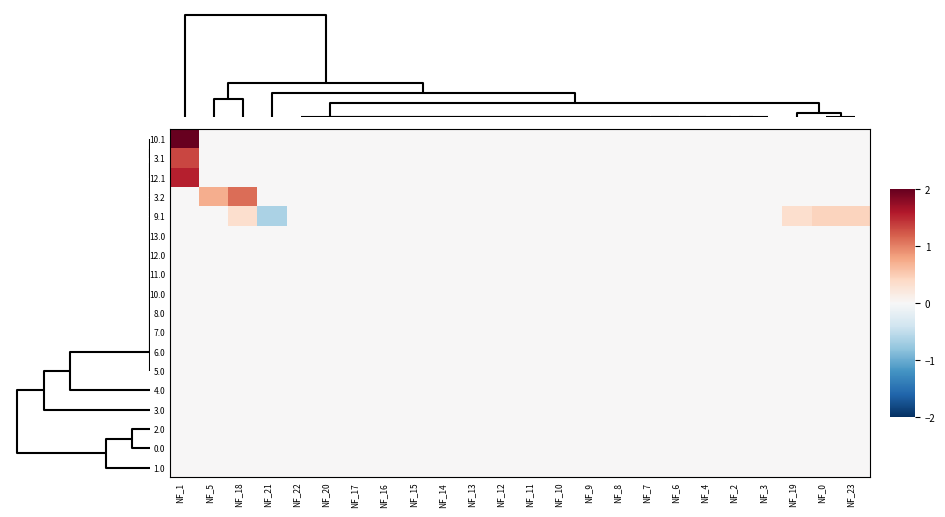

Reading left to right, what are all the values shown in this chart?

10.1: NF_1=2.0	NF_5=0.0	NF_18=0.0	NF_21=0.0	NF_22=0.0	NF_20=0.0	NF_17=0.0	NF_16=0.0	NF_15=0.0	NF_14=0.0	NF_13=0.0	NF_12=0.0	NF_11=0.0	NF_10=0.0	NF_9=0.0	NF_8=0.0	NF_7=0.0	NF_6=0.0	NF_4=0.0	NF_2=0.0	NF_3=0.0	NF_19=0.0	NF_0=0.0	NF_23=0.0
3.1: NF_1=1.3	NF_5=0.0	NF_18=0.0	NF_21=0.0	NF_22=0.0	NF_20=0.0	NF_17=0.0	NF_16=0.0	NF_15=0.0	NF_14=0.0	NF_13=0.0	NF_12=0.0	NF_11=0.0	NF_10=0.0	NF_9=0.0	NF_8=0.0	NF_7=0.0	NF_6=0.0	NF_4=0.0	NF_2=0.0	NF_3=0.0	NF_19=0.0	NF_0=0.0	NF_23=0.0
12.1: NF_1=1.6	NF_5=0.0	NF_18=0.0	NF_21=0.0	NF_22=0.0	NF_20=0.0	NF_17=0.0	NF_16=0.0	NF_15=0.0	NF_14=0.0	NF_13=0.0	NF_12=0.0	NF_11=0.0	NF_10=0.0	NF_9=0.0	NF_8=0.0	NF_7=0.0	NF_6=0.0	NF_4=0.0	NF_2=0.0	NF_3=0.0	NF_19=0.0	NF_0=0.0	NF_23=0.0
3.2: NF_1=0.0	NF_5=0.7	NF_18=1.1	NF_21=0.0	NF_22=0.0	NF_20=0.0	NF_17=0.0	NF_16=0.0	NF_15=0.0	NF_14=0.0	NF_13=0.0	NF_12=0.0	NF_11=0.0	NF_10=0.0	NF_9=0.0	NF_8=0.0	NF_7=0.0	NF_6=0.0	NF_4=0.0	NF_2=0.0	NF_3=0.0	NF_19=0.0	NF_0=0.0	NF_23=0.0
9.1: NF_1=0.0	NF_5=0.0	NF_18=0.3	NF_21=-0.6	NF_22=0.0	NF_20=0.0	NF_17=0.0	NF_16=0.0	NF_15=0.0	NF_14=0.0	NF_13=0.0	NF_12=0.0	NF_11=0.0	NF_10=0.0	NF_9=0.0	NF_8=0.0	NF_7=0.0	NF_6=0.0	NF_4=0.0	NF_2=0.0	NF_3=0.0	NF_19=0.3	NF_0=0.4	NF_23=0.4
13.0: NF_1=0.0	NF_5=0.0	NF_18=0.0	NF_21=0.0	NF_22=0.0	NF_20=0.0	NF_17=0.0	NF_16=0.0	NF_15=0.0	NF_14=0.0	NF_13=0.0	NF_12=0.0	NF_11=0.0	NF_10=0.0	NF_9=0.0	NF_8=0.0	NF_7=0.0	NF_6=0.0	NF_4=0.0	NF_2=0.0	NF_3=0.0	NF_19=0.0	NF_0=0.0	NF_23=0.0
12.0: NF_1=0.0	NF_5=0.0	NF_18=0.0	NF_21=0.0	NF_22=0.0	NF_20=0.0	NF_17=0.0	NF_16=0.0	NF_15=0.0	NF_14=0.0	NF_13=0.0	NF_12=0.0	NF_11=0.0	NF_10=0.0	NF_9=0.0	NF_8=0.0	NF_7=0.0	NF_6=0.0	NF_4=0.0	NF_2=0.0	NF_3=0.0	NF_19=0.0	NF_0=0.0	NF_23=0.0
11.0: NF_1=0.0	NF_5=0.0	NF_18=0.0	NF_21=0.0	NF_22=0.0	NF_20=0.0	NF_17=0.0	NF_16=0.0	NF_15=0.0	NF_14=0.0	NF_13=0.0	NF_12=0.0	NF_11=0.0	NF_10=0.0	NF_9=0.0	NF_8=0.0	NF_7=0.0	NF_6=0.0	NF_4=0.0	NF_2=0.0	NF_3=0.0	NF_19=0.0	NF_0=0.0	NF_23=0.0
10.0: NF_1=0.0	NF_5=0.0	NF_18=0.0	NF_21=0.0	NF_22=0.0	NF_20=0.0	NF_17=0.0	NF_16=0.0	NF_15=0.0	NF_14=0.0	NF_13=0.0	NF_12=0.0	NF_11=0.0	NF_10=0.0	NF_9=0.0	NF_8=0.0	NF_7=0.0	NF_6=0.0	NF_4=0.0	NF_2=0.0	NF_3=0.0	NF_19=0.0	NF_0=0.0	NF_23=0.0
8.0: NF_1=0.0	NF_5=0.0	NF_18=0.0	NF_21=0.0	NF_22=0.0	NF_20=0.0	NF_17=0.0	NF_16=0.0	NF_15=0.0	NF_14=0.0	NF_13=0.0	NF_12=0.0	NF_11=0.0	NF_10=0.0	NF_9=0.0	NF_8=0.0	NF_7=0.0	NF_6=0.0	NF_4=0.0	NF_2=0.0	NF_3=0.0	NF_19=0.0	NF_0=0.0	NF_23=0.0
7.0: NF_1=0.0	NF_5=0.0	NF_18=0.0	NF_21=0.0	NF_22=0.0	NF_20=0.0	NF_17=0.0	NF_16=0.0	NF_15=0.0	NF_14=0.0	NF_13=0.0	NF_12=0.0	NF_11=0.0	NF_10=0.0	NF_9=0.0	NF_8=0.0	NF_7=0.0	NF_6=0.0	NF_4=0.0	NF_2=0.0	NF_3=0.0	NF_19=0.0	NF_0=0.0	NF_23=0.0
6.0: NF_1=0.0	NF_5=0.0	NF_18=0.0	NF_21=0.0	NF_22=0.0	NF_20=0.0	NF_17=0.0	NF_16=0.0	NF_15=0.0	NF_14=0.0	NF_13=0.0	NF_12=0.0	NF_11=0.0	NF_10=0.0	NF_9=0.0	NF_8=0.0	NF_7=0.0	NF_6=0.0	NF_4=0.0	NF_2=0.0	NF_3=0.0	NF_19=0.0	NF_0=0.0	NF_23=0.0
5.0: NF_1=0.0	NF_5=0.0	NF_18=0.0	NF_21=0.0	NF_22=0.0	NF_20=0.0	NF_17=0.0	NF_16=0.0	NF_15=0.0	NF_14=0.0	NF_13=0.0	NF_12=0.0	NF_11=0.0	NF_10=0.0	NF_9=0.0	NF_8=0.0	NF_7=0.0	NF_6=0.0	NF_4=0.0	NF_2=0.0	NF_3=0.0	NF_19=0.0	NF_0=0.0	NF_23=0.0
4.0: NF_1=0.0	NF_5=0.0	NF_18=0.0	NF_21=0.0	NF_22=0.0	NF_20=0.0	NF_17=0.0	NF_16=0.0	NF_15=0.0	NF_14=0.0	NF_13=0.0	NF_12=0.0	NF_11=0.0	NF_10=0.0	NF_9=0.0	NF_8=0.0	NF_7=0.0	NF_6=0.0	NF_4=0.0	NF_2=0.0	NF_3=0.0	NF_19=0.0	NF_0=0.0	NF_23=0.0
3.0: NF_1=0.0	NF_5=0.0	NF_18=0.0	NF_21=0.0	NF_22=0.0	NF_20=0.0	NF_17=0.0	NF_16=0.0	NF_15=0.0	NF_14=0.0	NF_13=0.0	NF_12=0.0	NF_11=0.0	NF_10=0.0	NF_9=0.0	NF_8=0.0	NF_7=0.0	NF_6=0.0	NF_4=0.0	NF_2=0.0	NF_3=0.0	NF_19=0.0	NF_0=0.0	NF_23=0.0
2.0: NF_1=0.0	NF_5=0.0	NF_18=0.0	NF_21=0.0	NF_22=0.0	NF_20=0.0	NF_17=0.0	NF_16=0.0	NF_15=0.0	NF_14=0.0	NF_13=0.0	NF_12=0.0	NF_11=0.0	NF_10=0.0	NF_9=0.0	NF_8=0.0	NF_7=0.0	NF_6=0.0	NF_4=0.0	NF_2=0.0	NF_3=0.0	NF_19=0.0	NF_0=0.0	NF_23=0.0
0.0: NF_1=0.0	NF_5=0.0	NF_18=0.0	NF_21=0.0	NF_22=0.0	NF_20=0.0	NF_17=0.0	NF_16=0.0	NF_15=0.0	NF_14=0.0	NF_13=0.0	NF_12=0.0	NF_11=0.0	NF_10=0.0	NF_9=0.0	NF_8=0.0	NF_7=0.0	NF_6=0.0	NF_4=0.0	NF_2=0.0	NF_3=0.0	NF_19=0.0	NF_0=0.0	NF_23=0.0
1.0: NF_1=0.0	NF_5=0.0	NF_18=0.0	NF_21=0.0	NF_22=0.0	NF_20=0.0	NF_17=0.0	NF_16=0.0	NF_15=0.0	NF_14=0.0	NF_13=0.0	NF_12=0.0	NF_11=0.0	NF_10=0.0	NF_9=0.0	NF_8=0.0	NF_7=0.0	NF_6=0.0	NF_4=0.0	NF_2=0.0	NF_3=0.0	NF_19=0.0	NF_0=0.0	NF_23=0.0